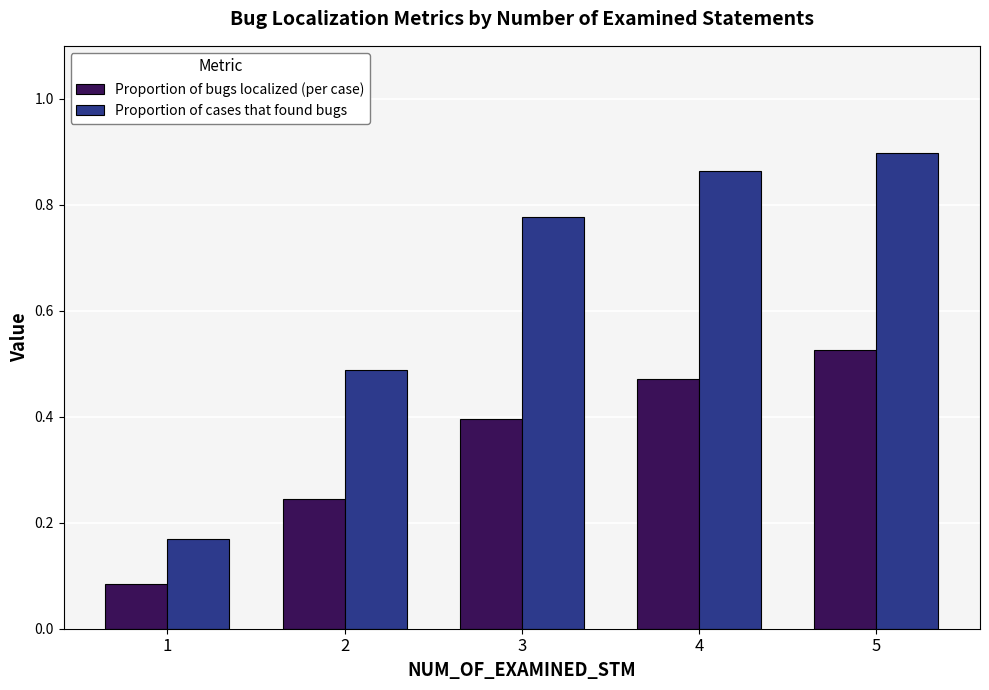

What is the sum of all Proportion of cases that found bugs values?

3.2